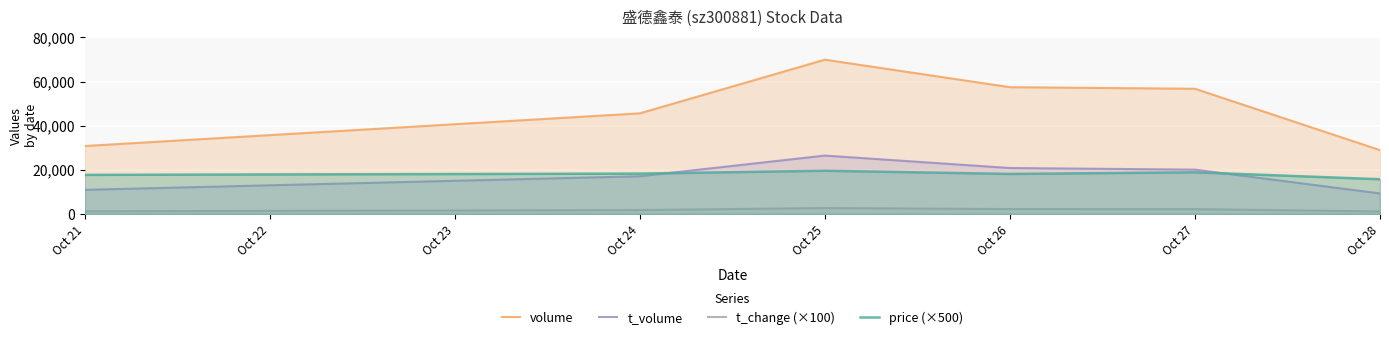

What is the value of the t_change (×100) point at the 2nd from the left?

1720